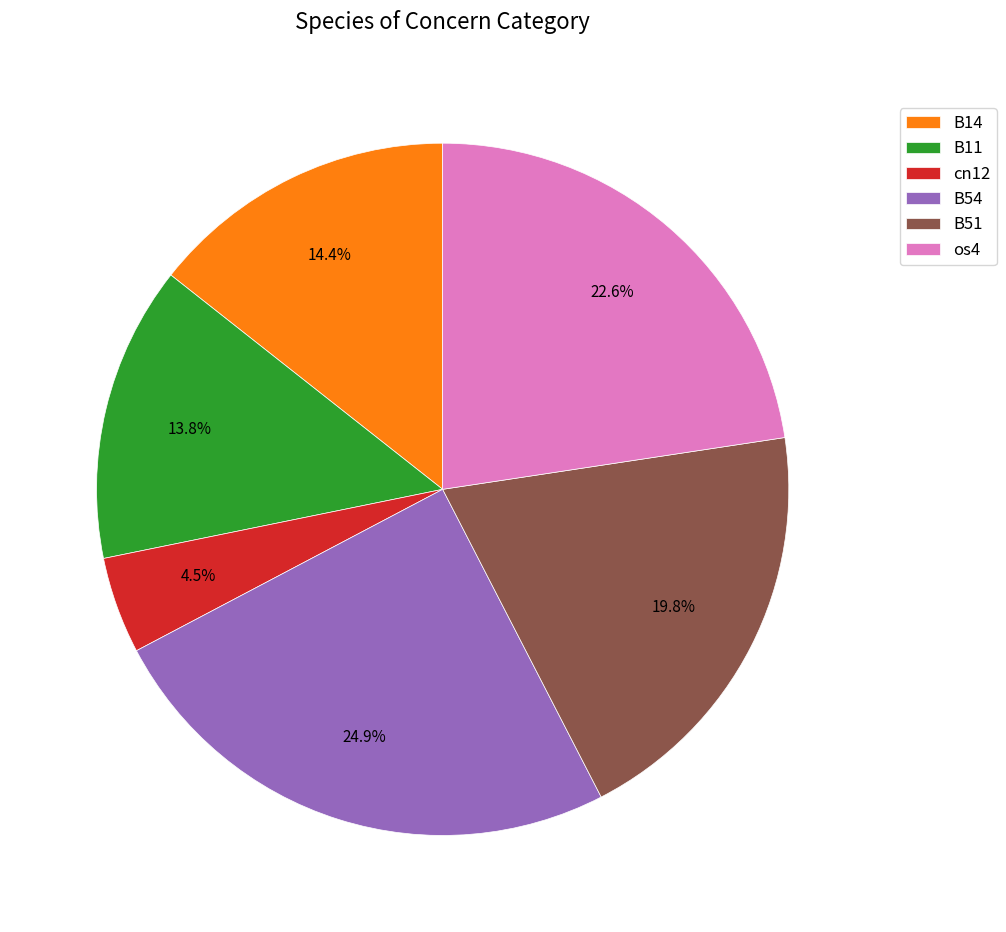

What is the largest slice in the pie chart?

B54